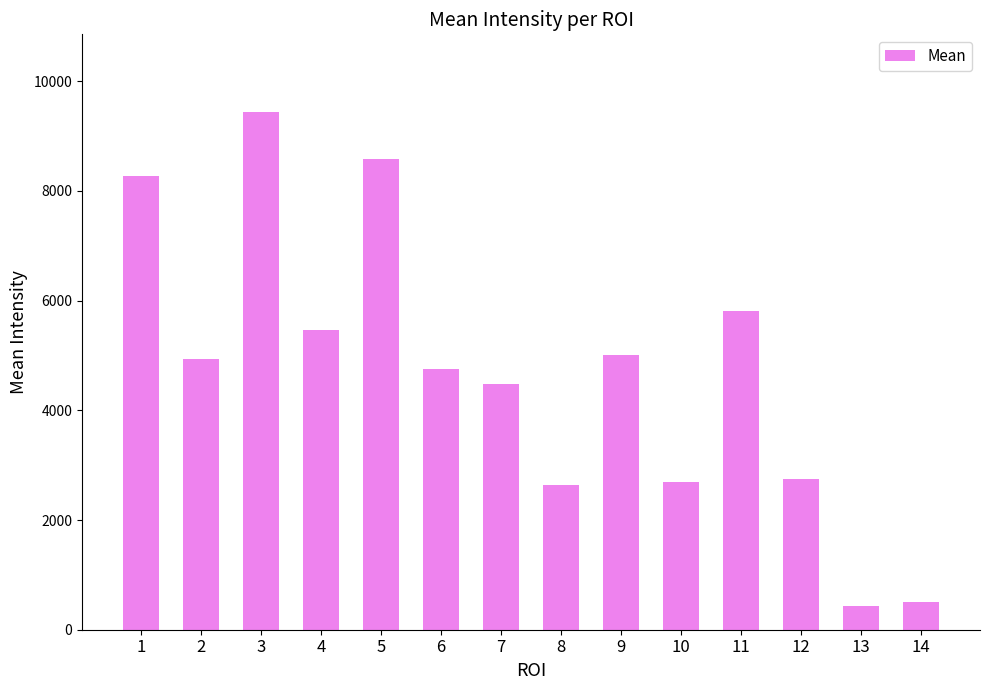

The chart shows a value of 2866.2 at 4. True or false?

False